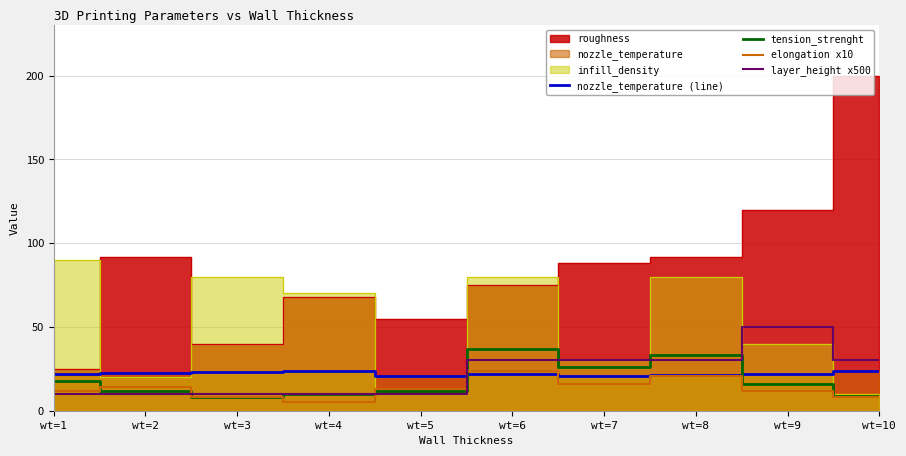

Between wt=1 and wt=6, which is larger?

wt=1